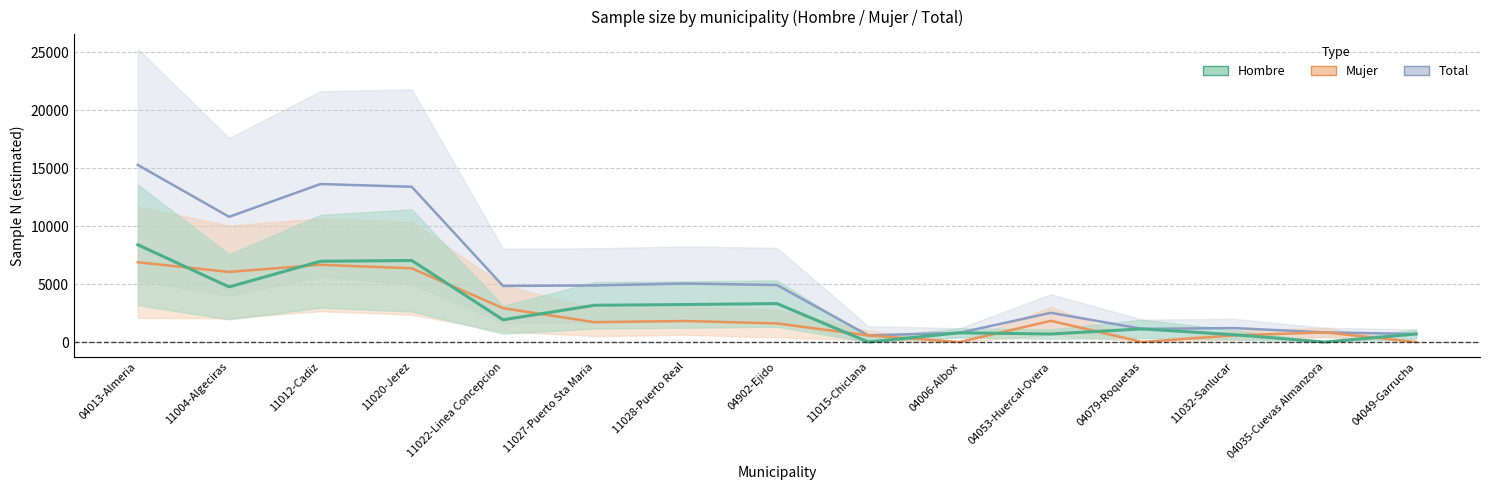

What is the value of the hombre_n point at the 8th from the left?

3314